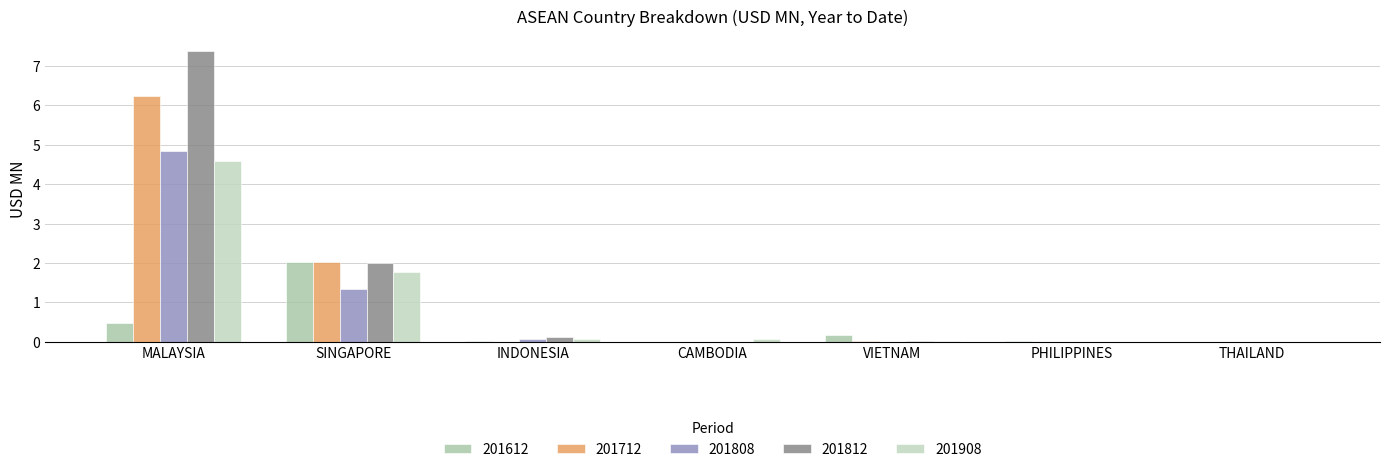

How many groups of bars are there?

7